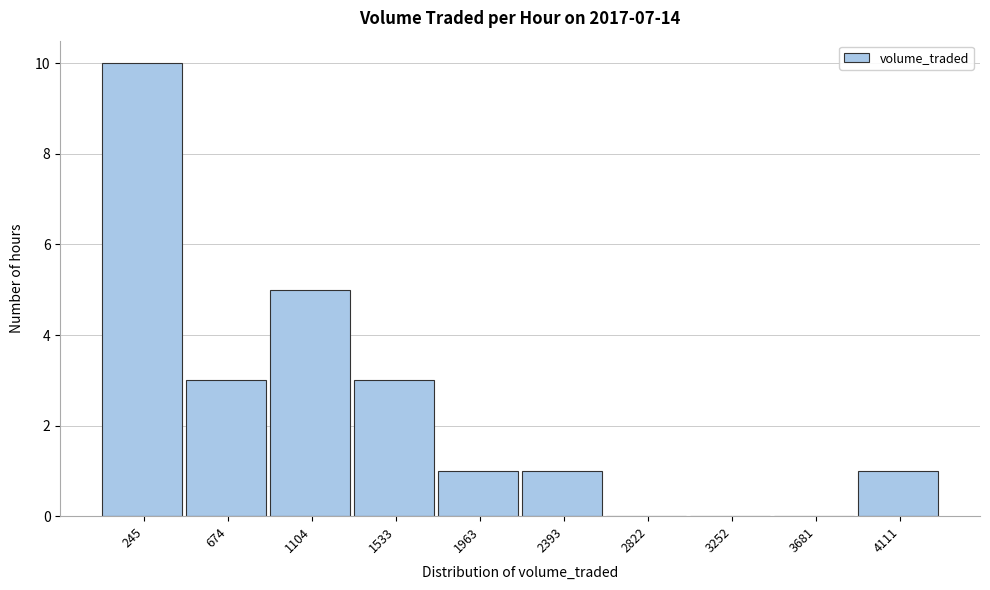

Reading left to right, extract all data points from this chart.

245=10	674=3	1104=5	1533=3	1963=1	2393=1	2822=0	3252=0	3681=0	4111=1